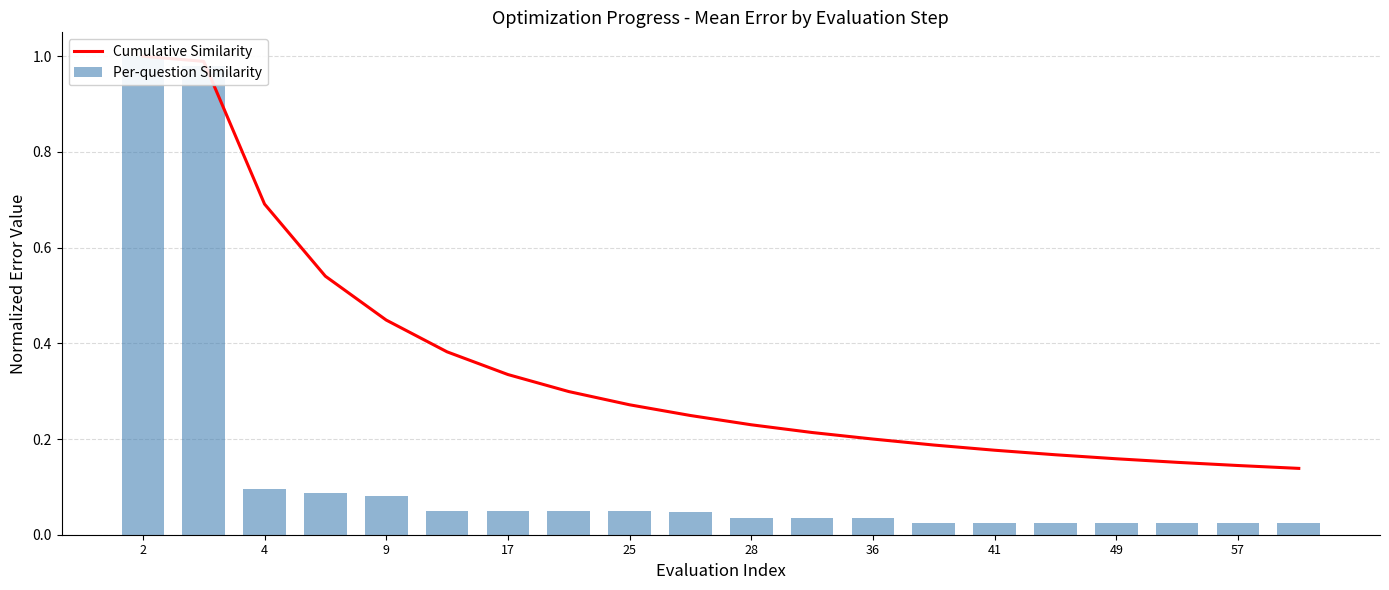

What is the approximate value of Per-question Similarity at 4?

0.1